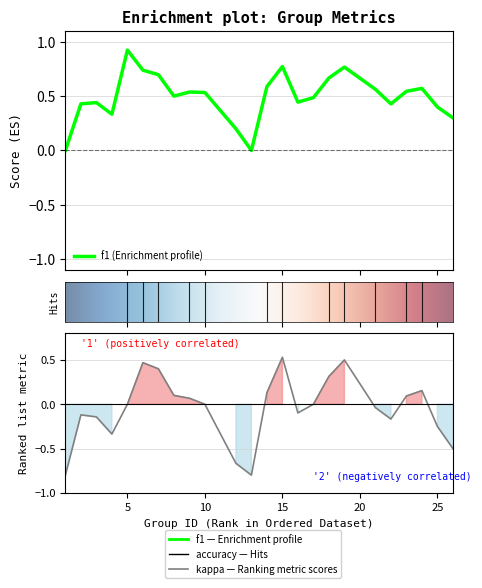

Where does the kappa series first go above 0?

6